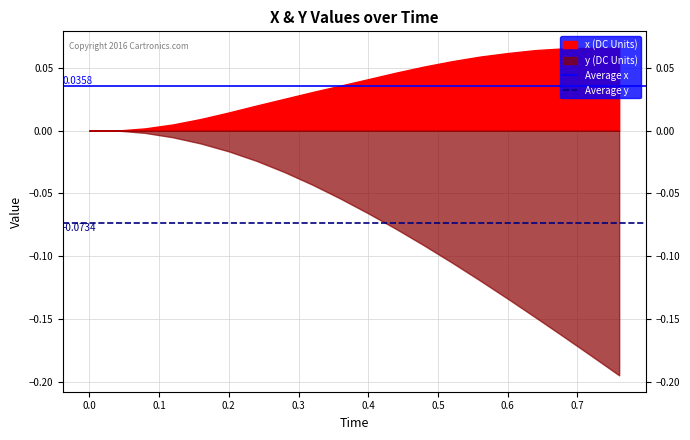

What is the sum of the Average y values at 0.0 and −0.1?

-0.1